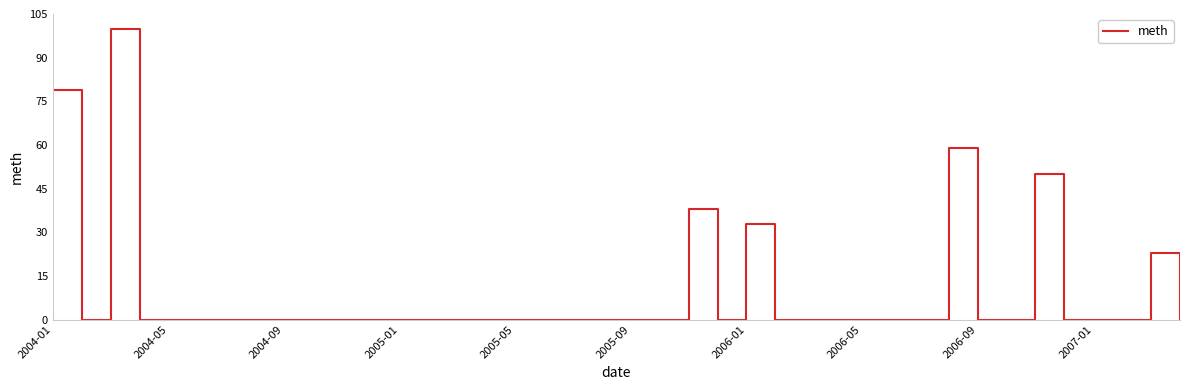

Reading left to right, what are all the values shown in this chart?

79	0	100	0	0	0	0	0	0	0	0	0	0	0	0	0	0	0	0	0	0	0	38	0	33	0	0	0	0	0	0	59	0	0	50	0	0	0	23	0